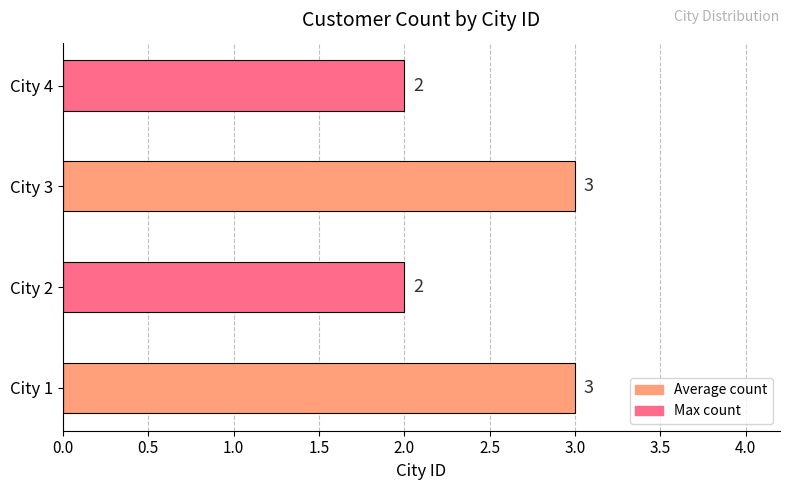

What is the sum of all values?

10